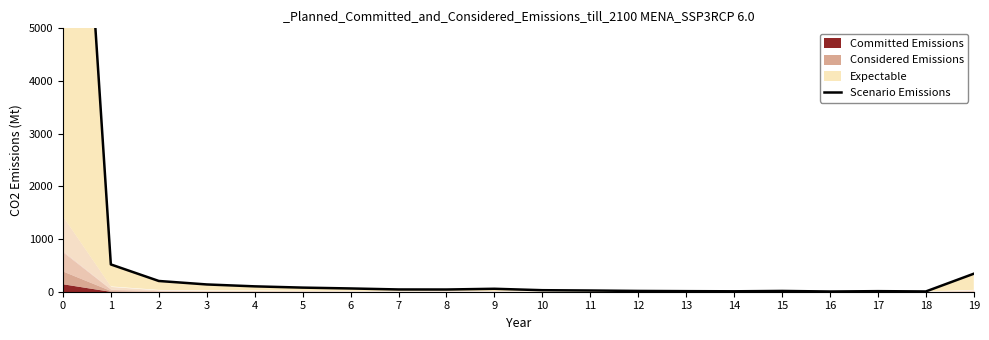

Is it true that the value at 17 is 4?

False